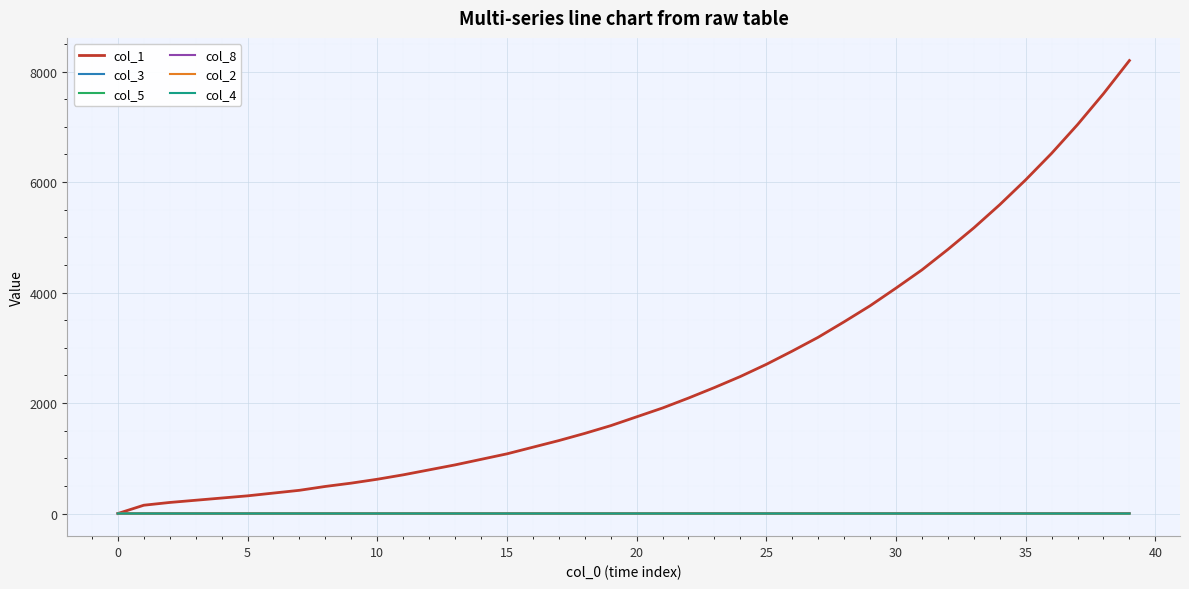

What are all the series names shown in the legend?

col_1, col_3, col_5, col_8, col_2, col_4